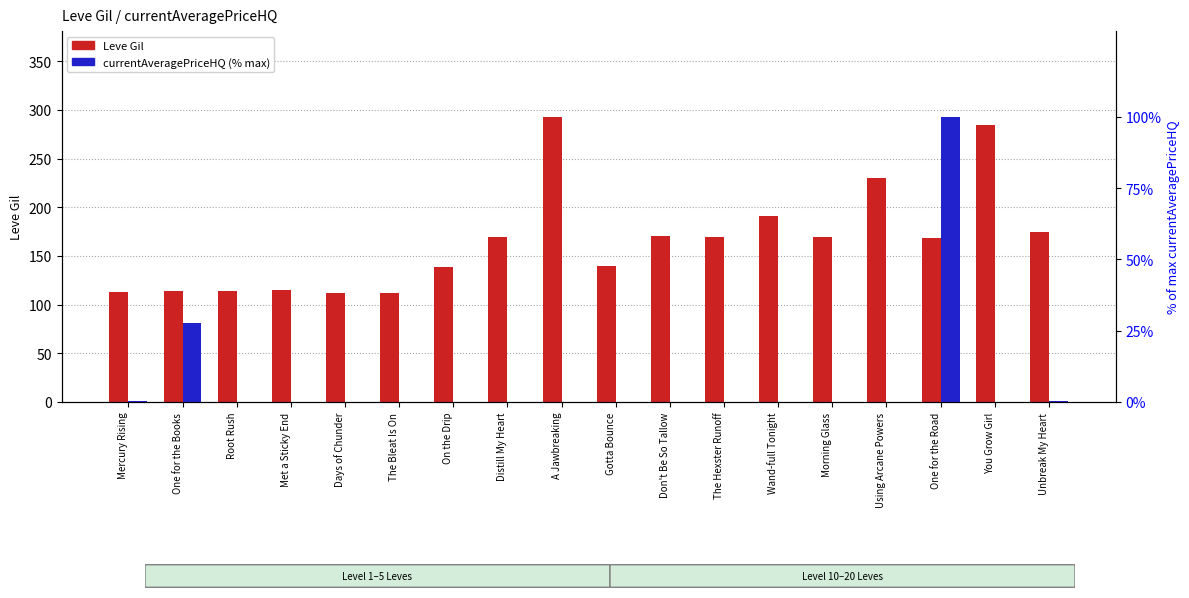

Reading right to left, list all the values displayed in this chart.

Leve Gil: Unbreak My Heart=175.0	You Grow Girl=284.0	One for the Road=168.0	Using Arcane Powers=230.0	Morning Glass=169.0	Wand-full Tonight=191.0	The Hexster Runoff=169.0	Don't Be So Tallow=170.0	Gotta Bounce=140.0	A Jawbreaking=293.0	Distill My Heart=169.0	On the Drip=139.0	The Bleat Is On=112.0	Days of Chunder=112.0	Met a Sticky End=115.0	Root Rush=114.0	One for the Books=114.0	Mercury Rising=113.0
currentAveragePriceHQ: Unbreak My Heart=0.3	You Grow Girl=0.0	One for the Road=100.0	Using Arcane Powers=0.0	Morning Glass=0.0	Wand-full Tonight=0.0	The Hexster Runoff=0.0	Don't Be So Tallow=0.1	Gotta Bounce=0.0	A Jawbreaking=0.0	Distill My Heart=0.0	On the Drip=0.1	The Bleat Is On=0.0	Days of Chunder=0.1	Met a Sticky End=0.1	Root Rush=0.2	One for the Books=27.8	Mercury Rising=0.2